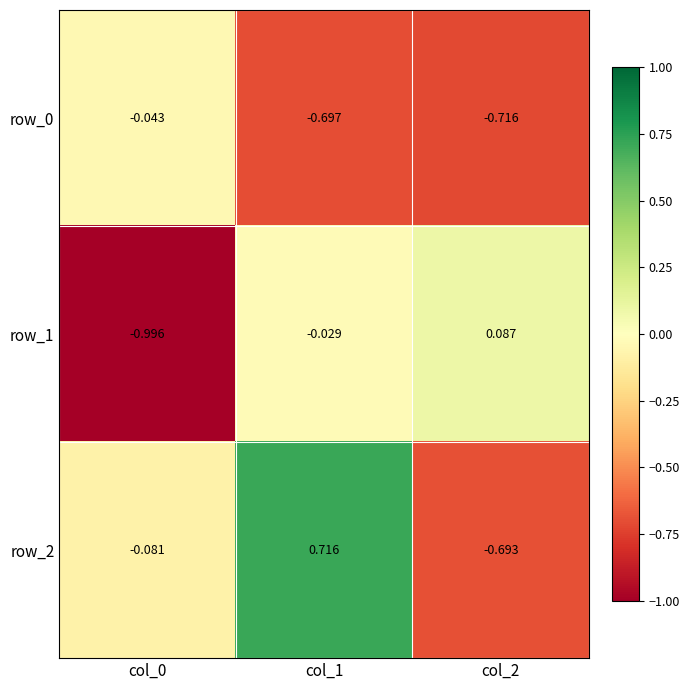

How many data points in row_2 are above 0?

1